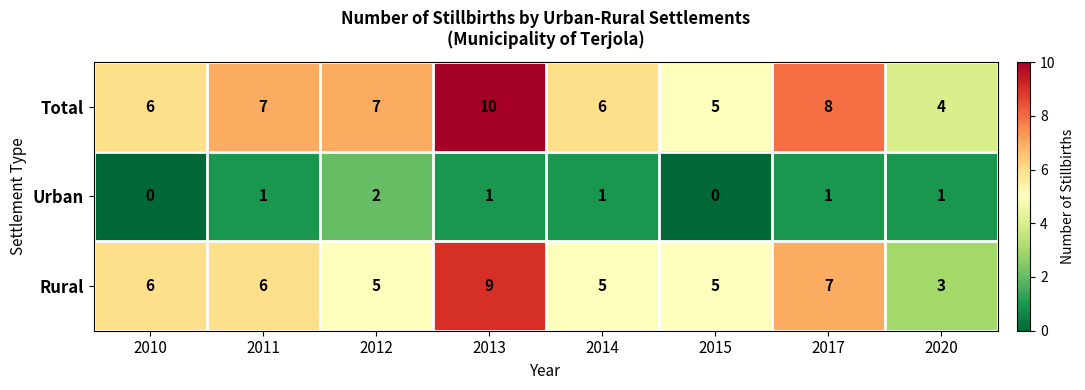

What is the spread (max minus min) of values at 2013?

9